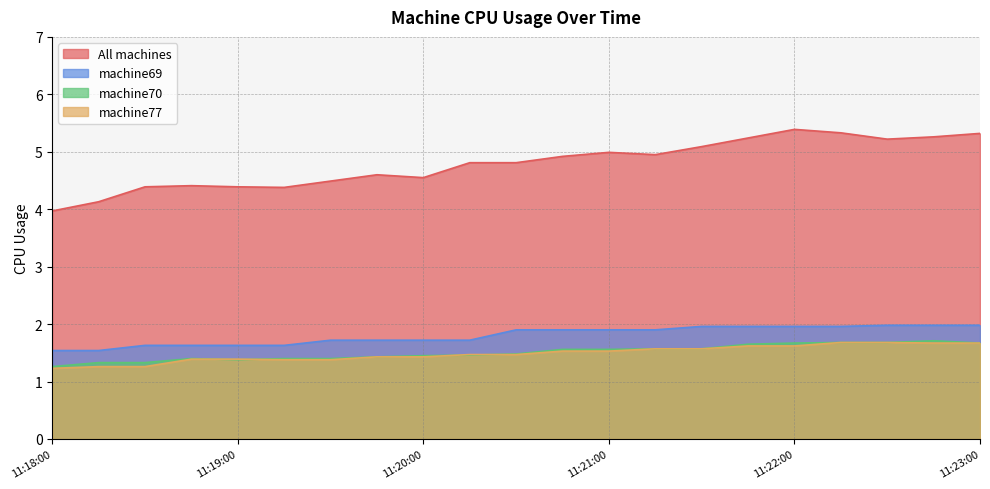

Is the value of All machines at 11:19:30 greater than the value of machine69 at 11:22:30?

Yes